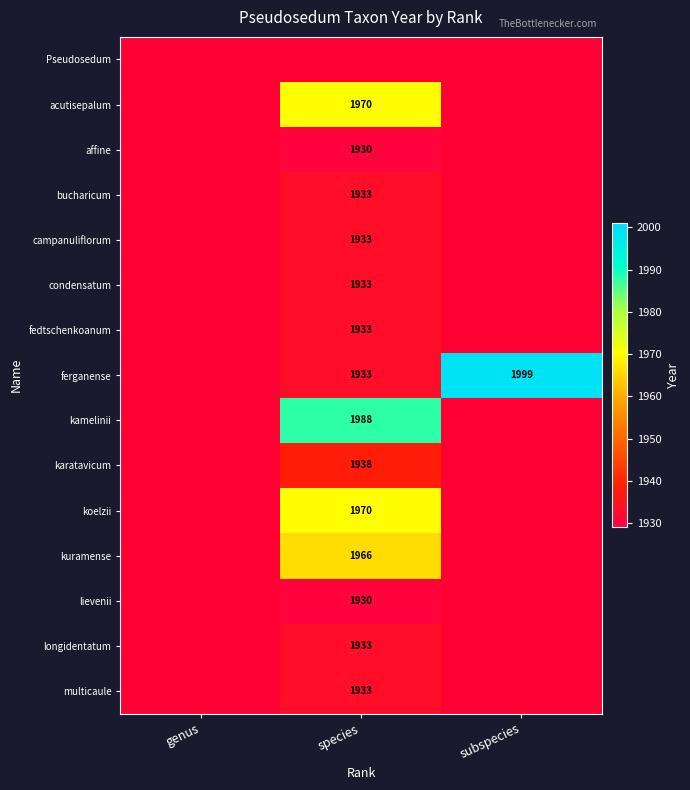

The value of karatavicum at subspecies is 0. True or false?

True